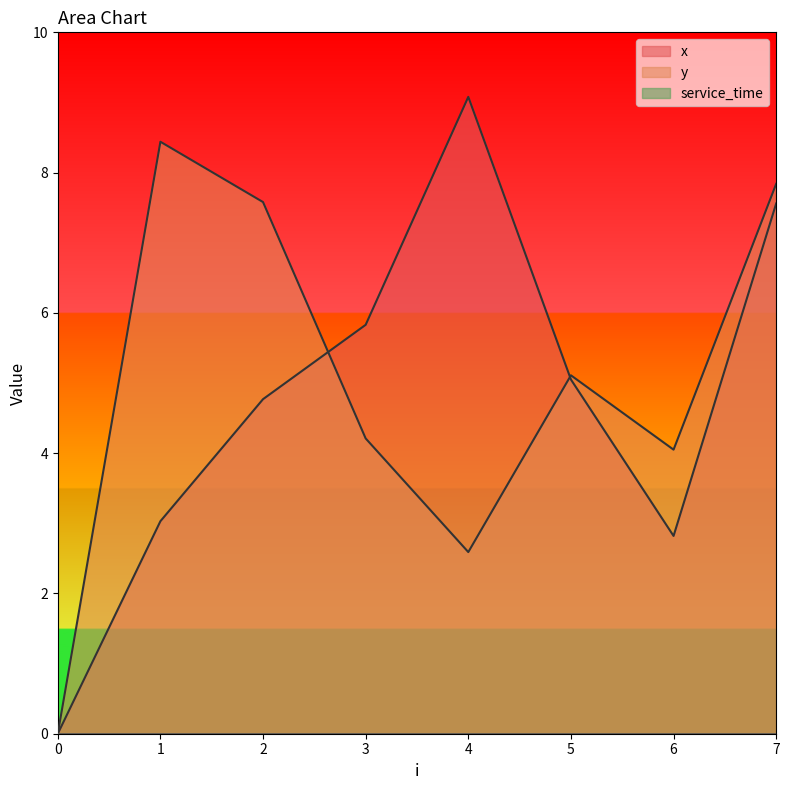

Which series changed the most between 0 and 3?

x